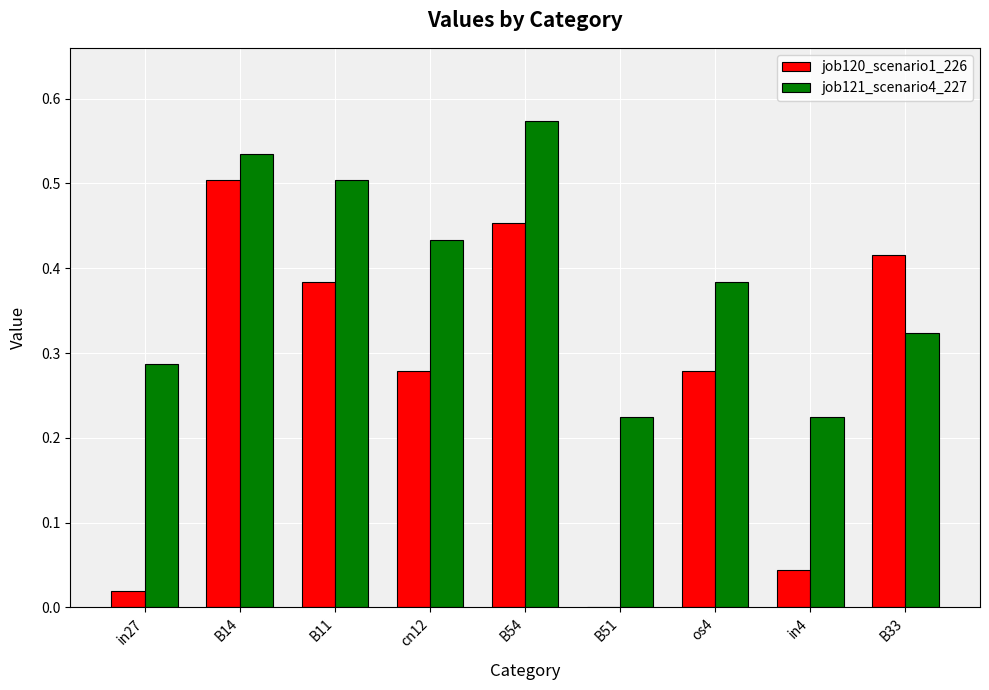

What is the sum of all job120_scenario1_226 values?

2.4